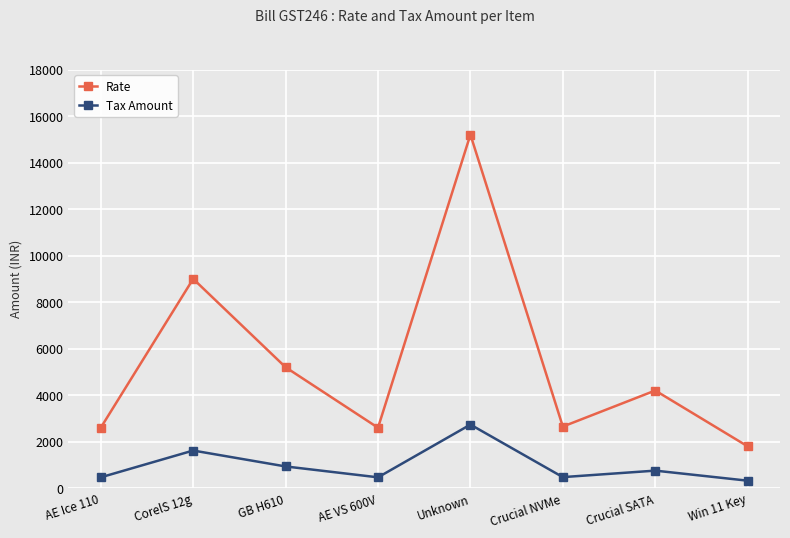

The Tax Amount series shows 468 at AE Ice 110. True or false?

True